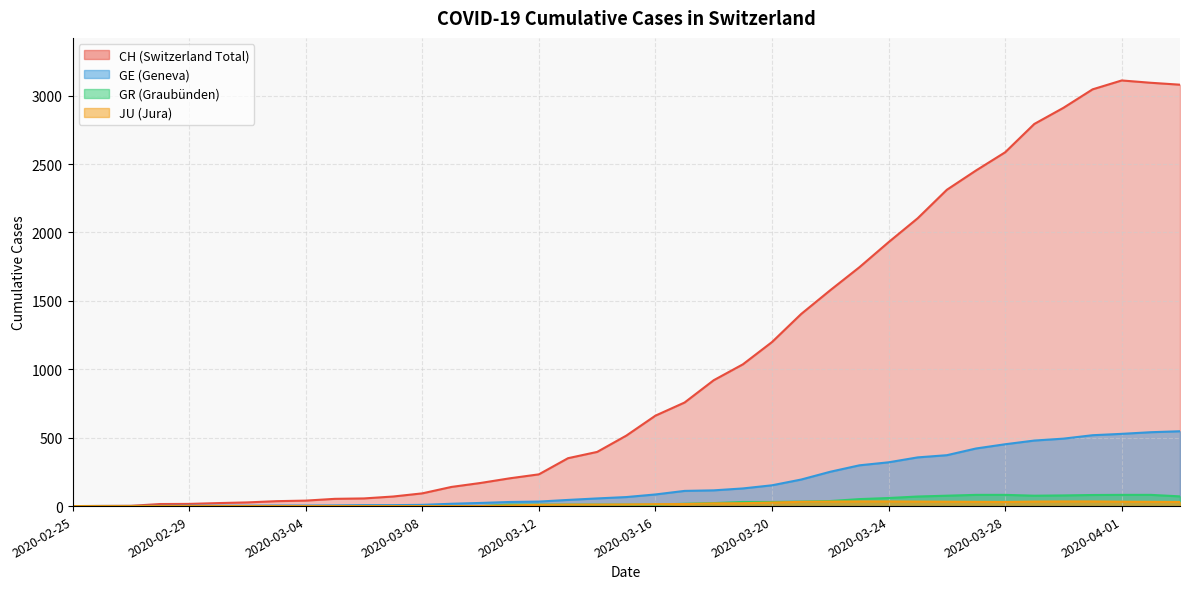

At which label does JU first exceed 12?

2020-03-16